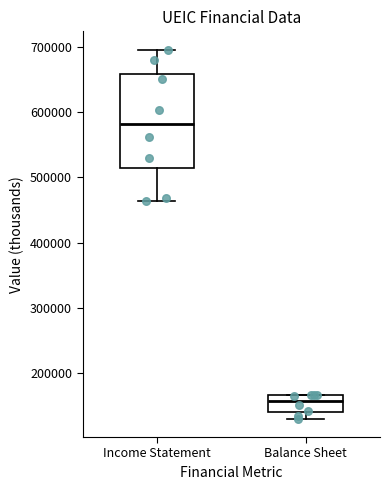

Reading left to right, read every box against the y-axis: the position of its median line, the range the box covers, and the ends of its whiskers. The values are not printed on the chart, so give them approximately, as read against the axis.

Income Statement: median 580000, box 510000 to 660000, whiskers 460000 to 700000
Balance Sheet: median 160000, box 140000 to 170000, whiskers 130000 to 170000